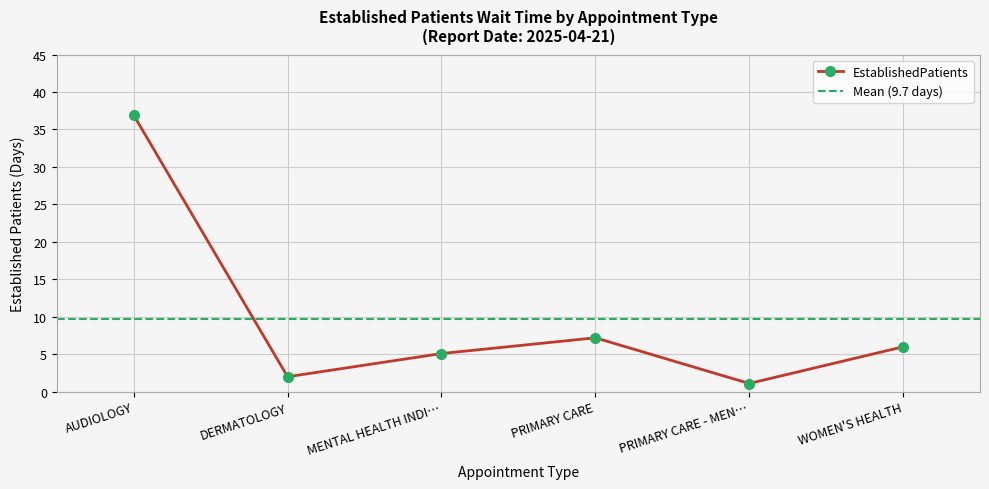

What is the sum of the values at WOMEN'S HEALTH and DERMATOLOGY?

8.0